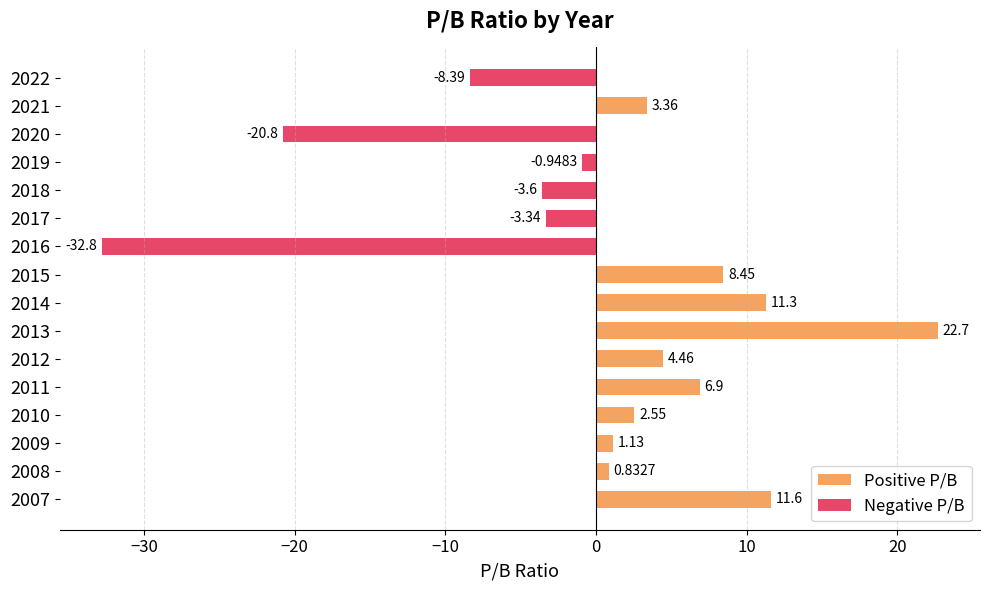

At 2013, list the series in order from smallest to largest.

Negative P/B, Positive P/B